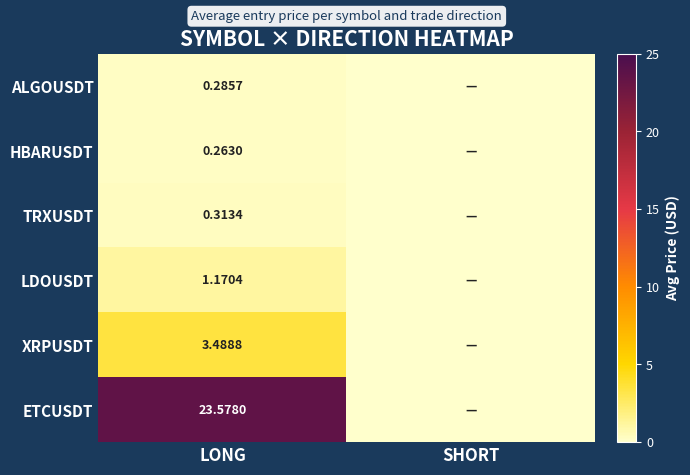

Rank the series at LONG from highest to lowest value.

ETCUSDT, XRPUSDT, LDOUSDT, TRXUSDT, ALGOUSDT, HBARUSDT